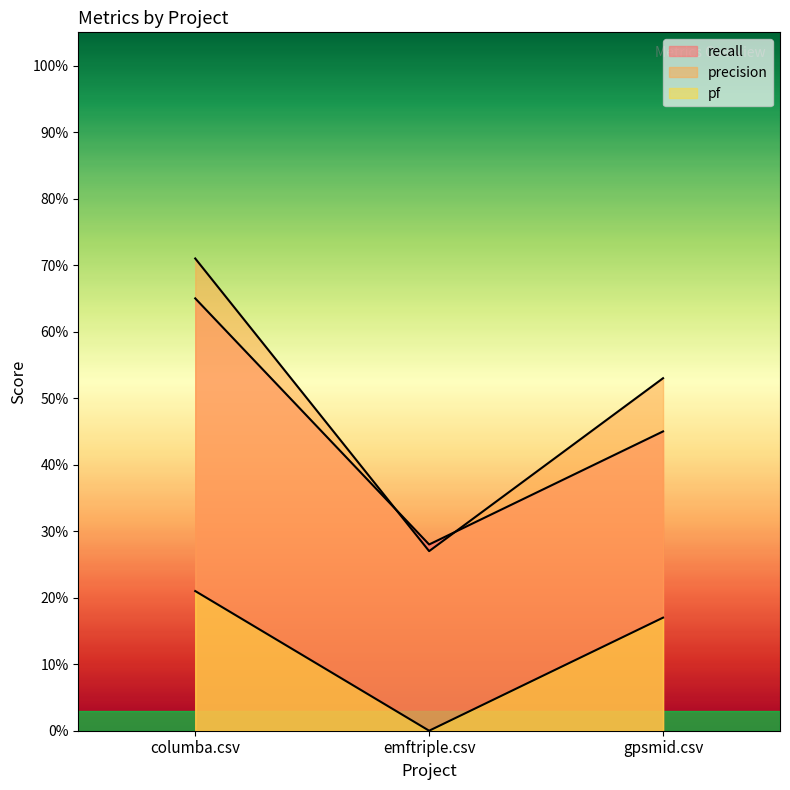

List the labels in order of pf value, smallest first.

emftriple.csv, gpsmid.csv, columba.csv